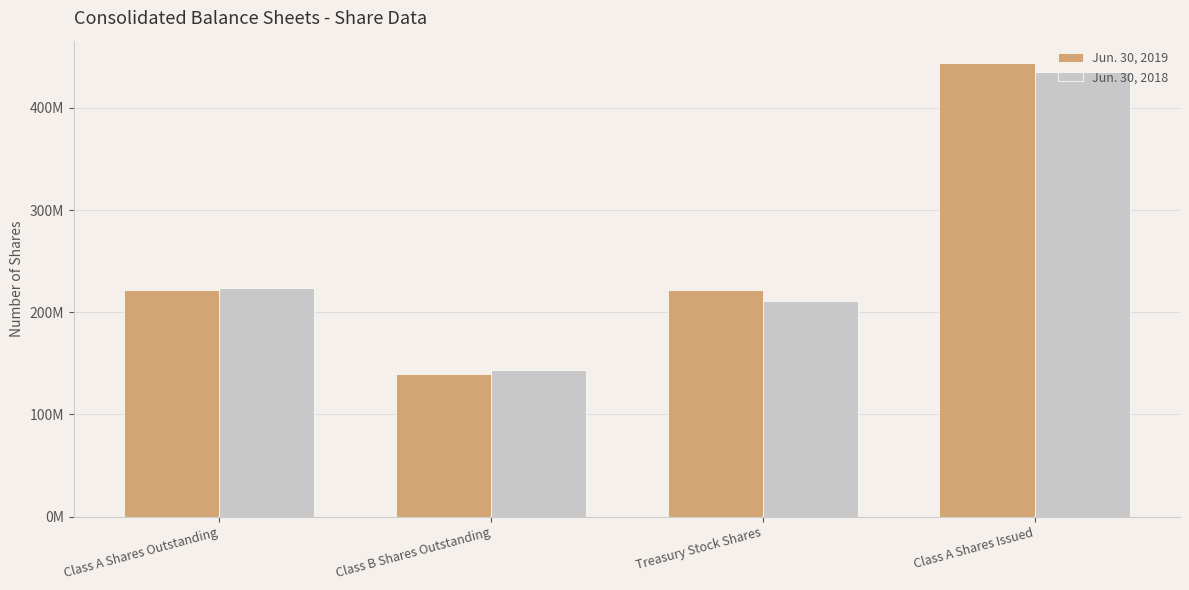

What is the value of the Jun. 30, 2018 bar at the 1st from the left?

224093800